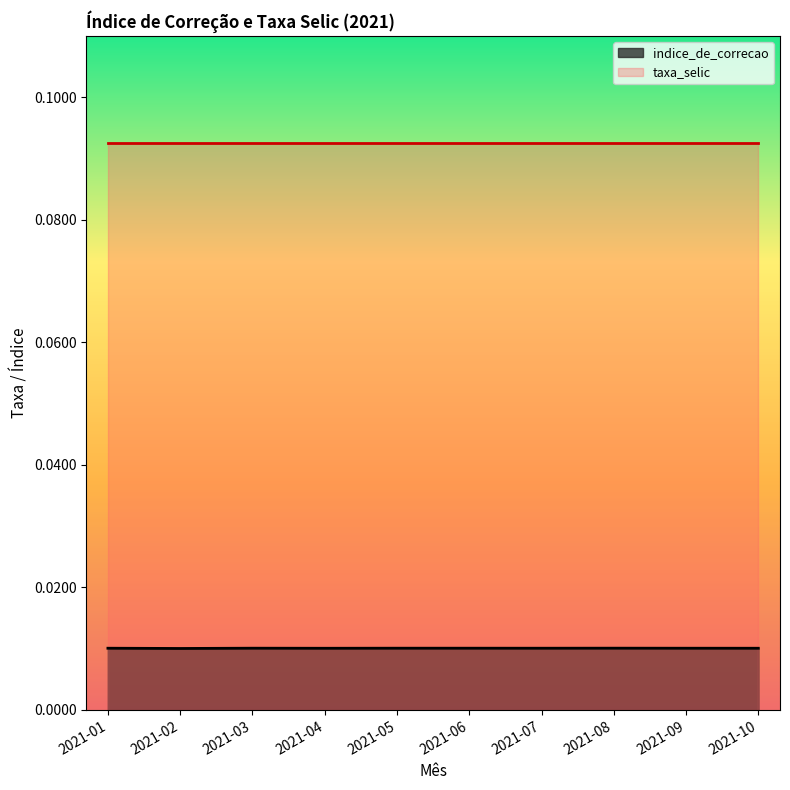

True or false: indice_de_correcao and taxa_selic cross at least once.

False